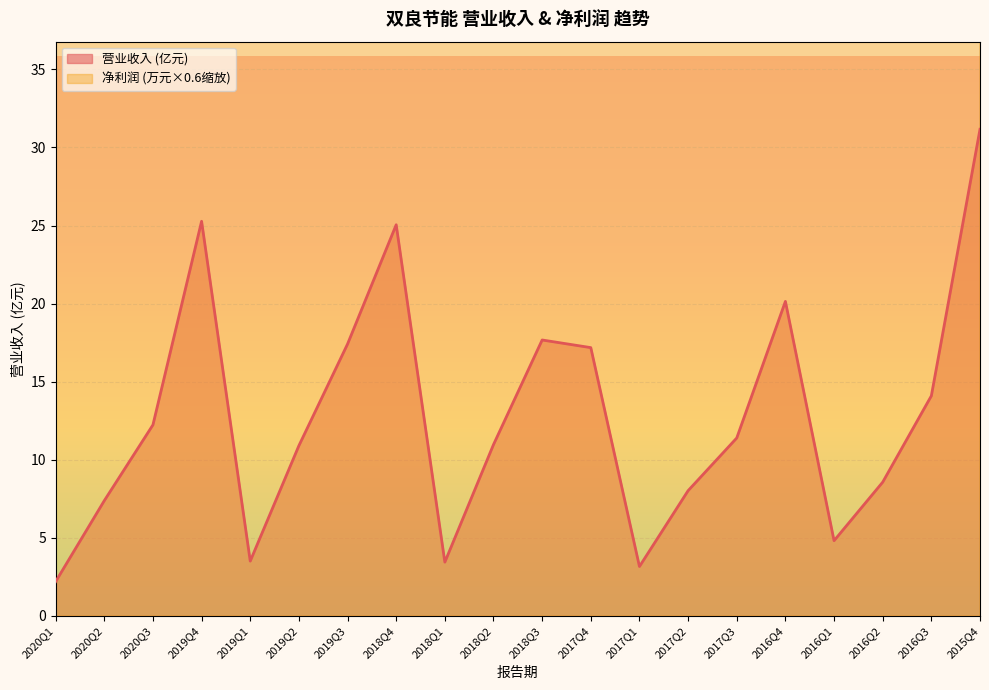

What is the difference between the maximum and minimum values in the TOTAL_OPERATE_INCOME series?

29.0